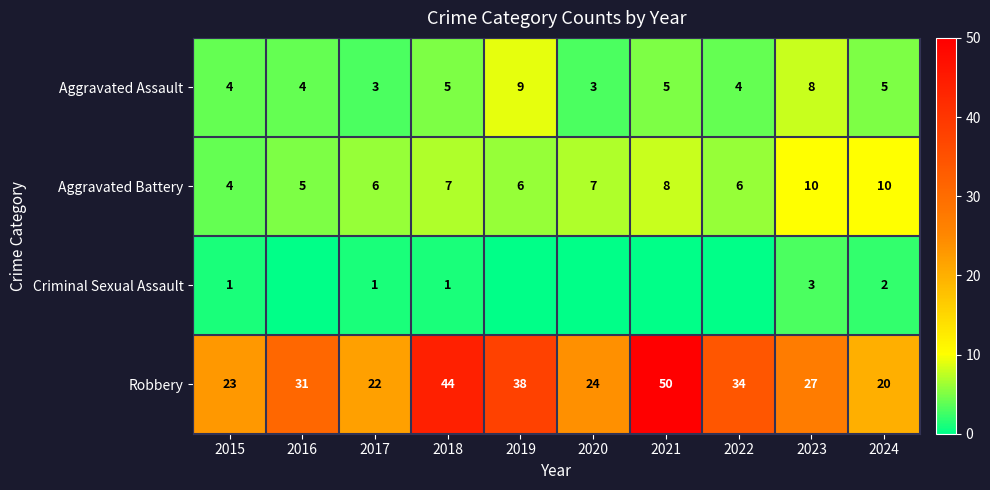

Which category has the lowest value in the Robbery series?

2024